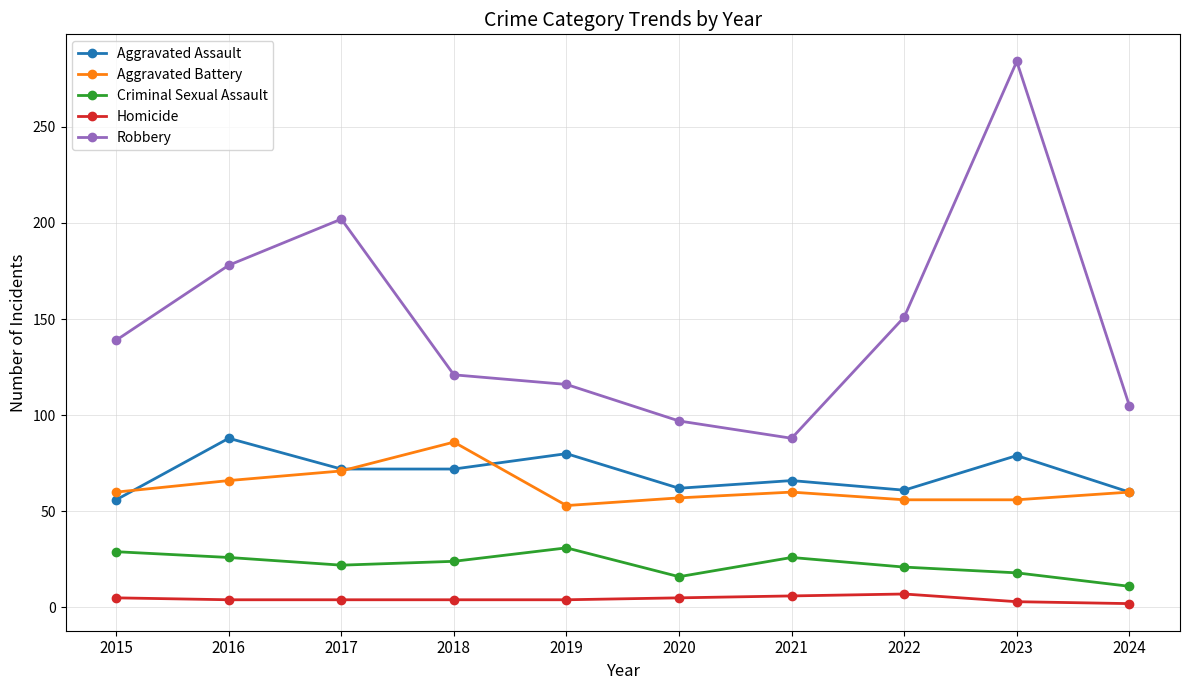

True or false: Homicide and Robbery cross at least once.

False